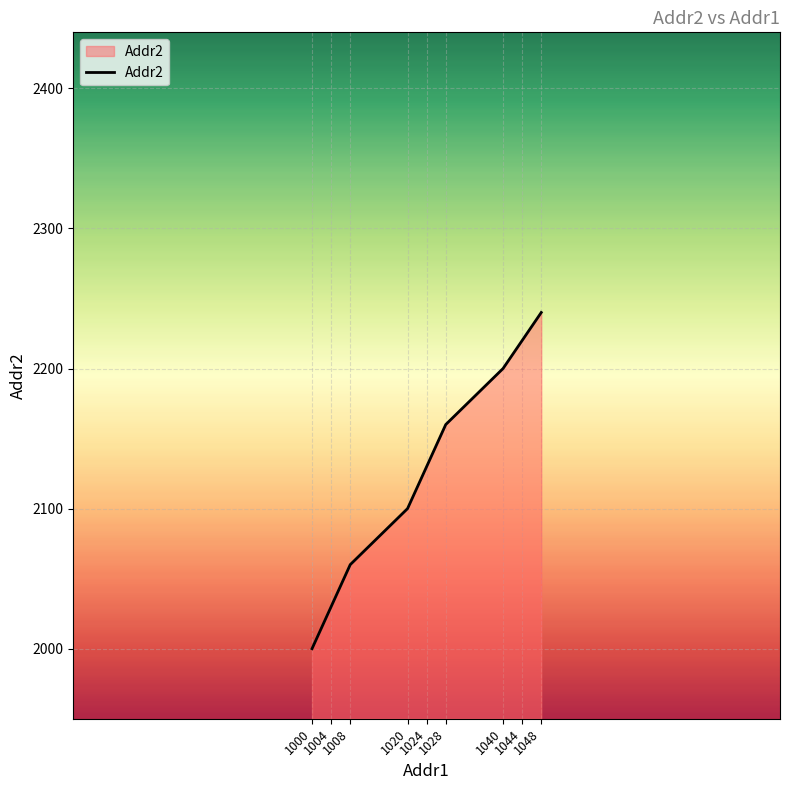

Reading left to right, extract all data points from this chart.

1000=2000	1004=2030	1008=2060	1020=2100	1024=2130	1028=2160	1040=2200	1044=2220	1048=2240